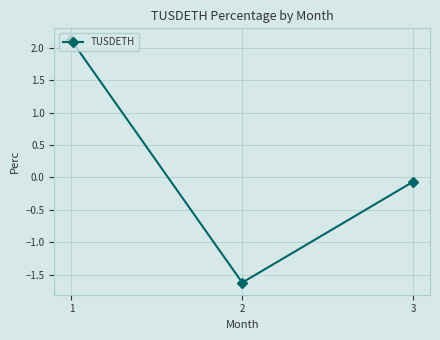

Reading left to right, what are all the values shown in this chart?

2.1	-1.6	-0.1